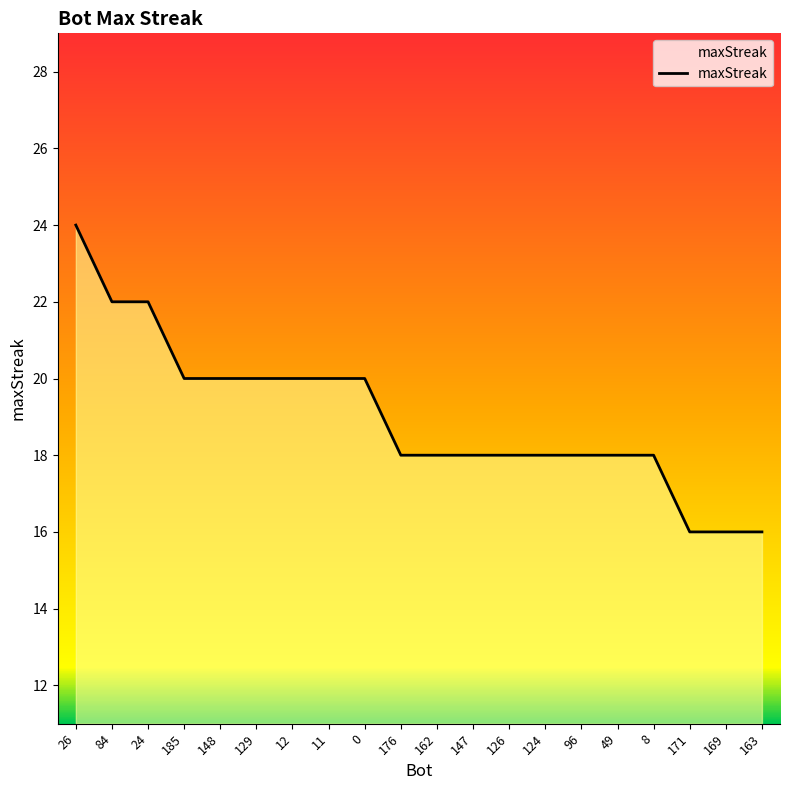

Which has a higher value, 148 or 162?

148